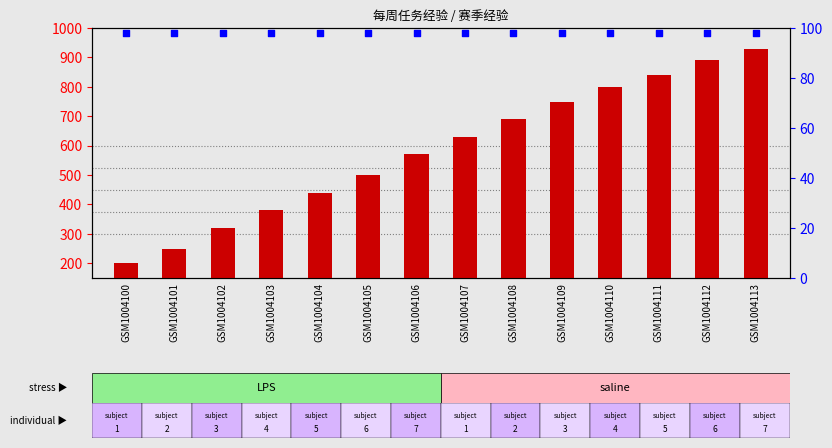

Is the value of count at GSM1004103 greater than the value of percentile rank within the sample at GSM1004100?

Yes